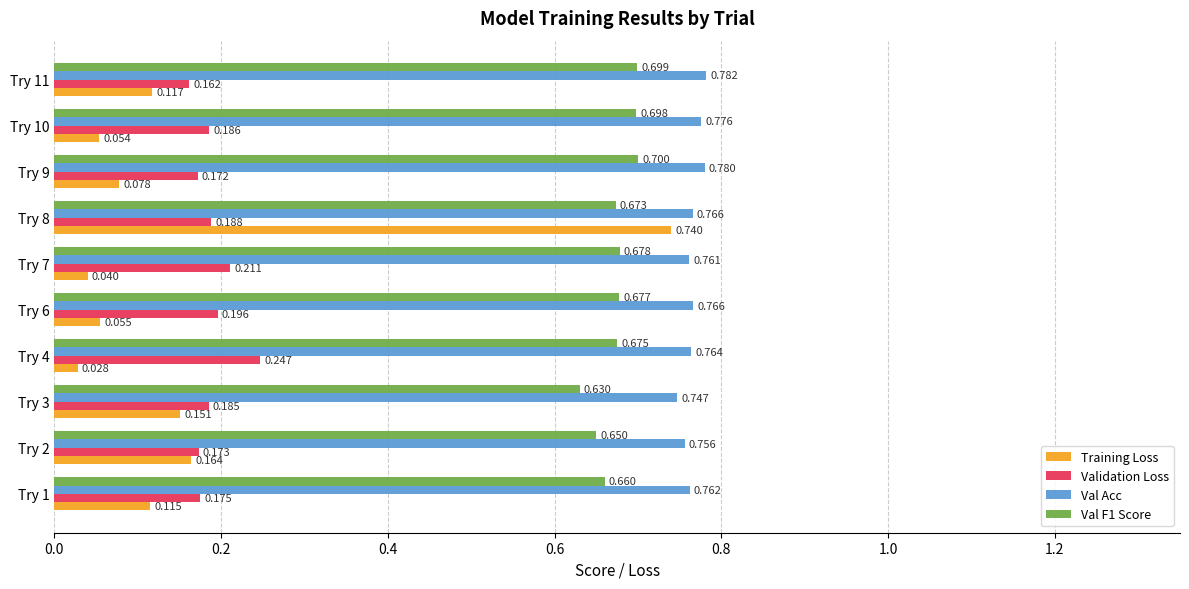

At which category does the chart reach its peak across all series?

Try 11